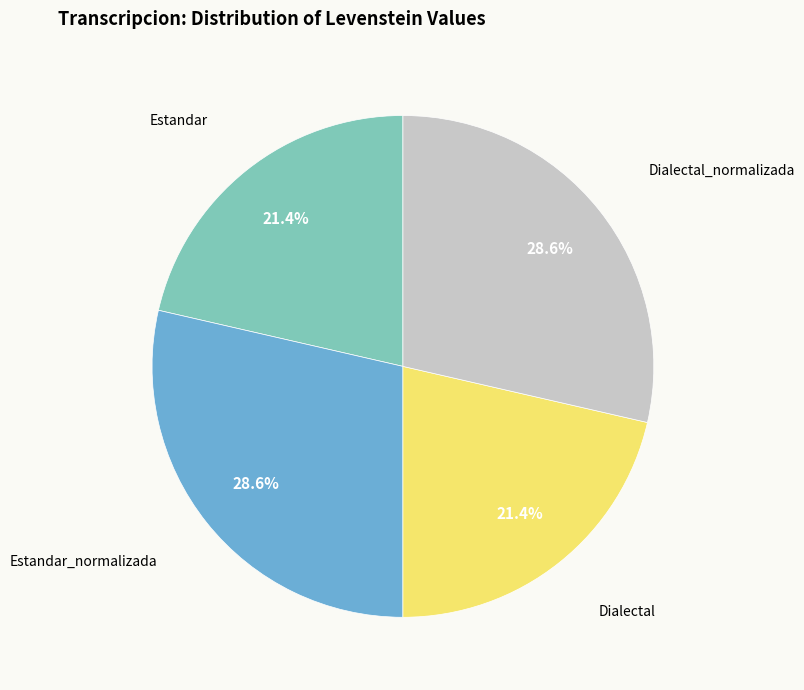

To the nearest percent, what portion does Dialectal_normalizada represent?

29%